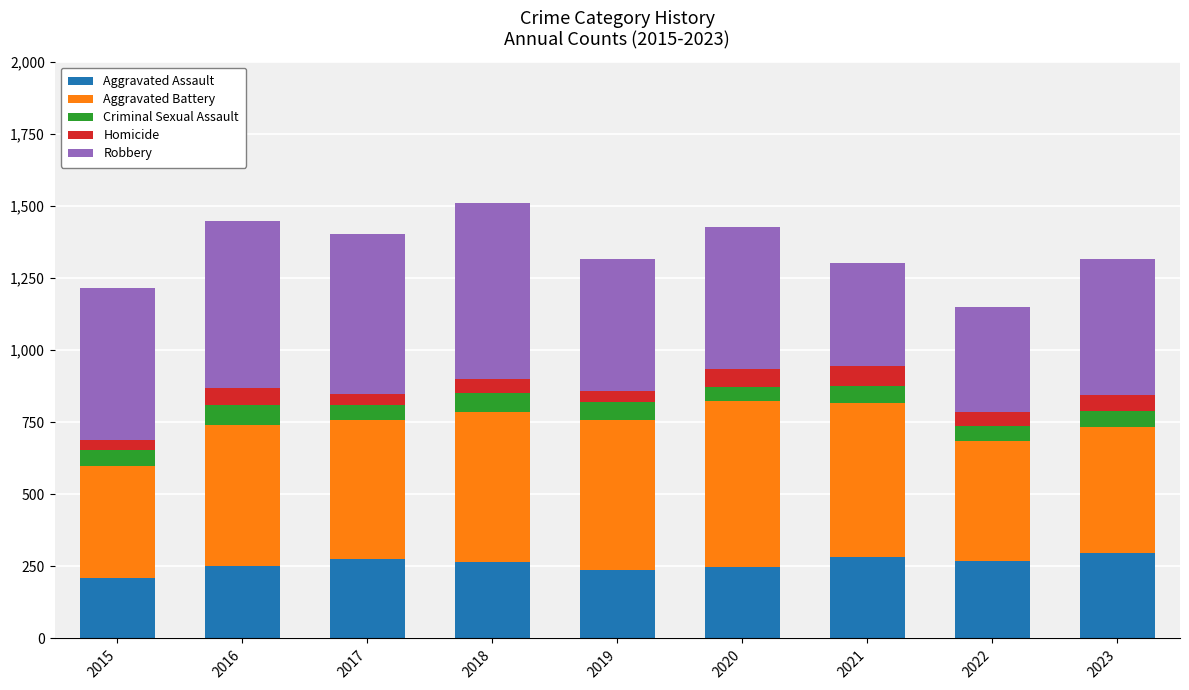

What is the lowest value of the Aggravated Assault series?

210